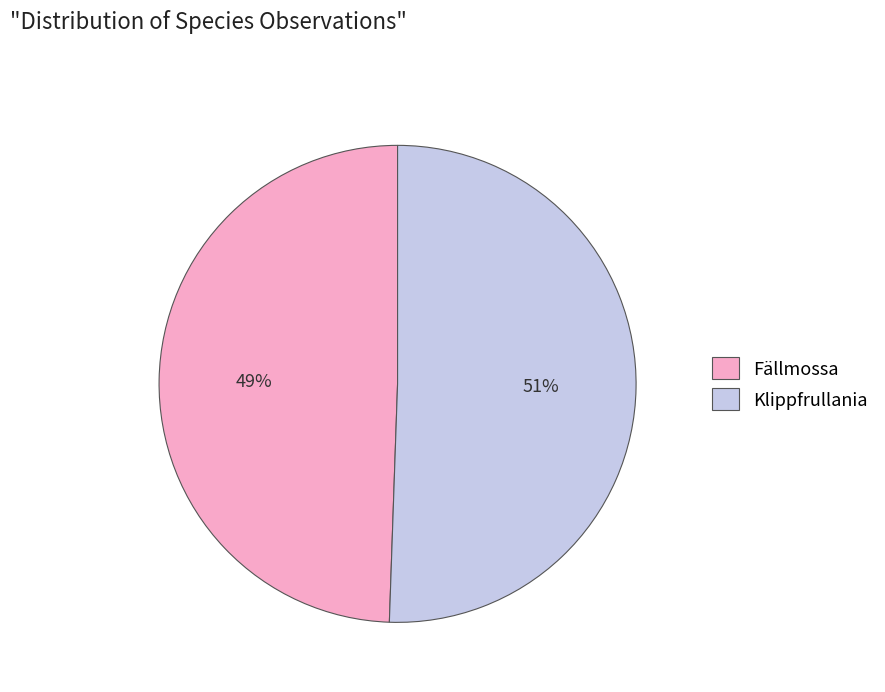

The Fällmossa slice represents 39% of the pie. True or false?

False